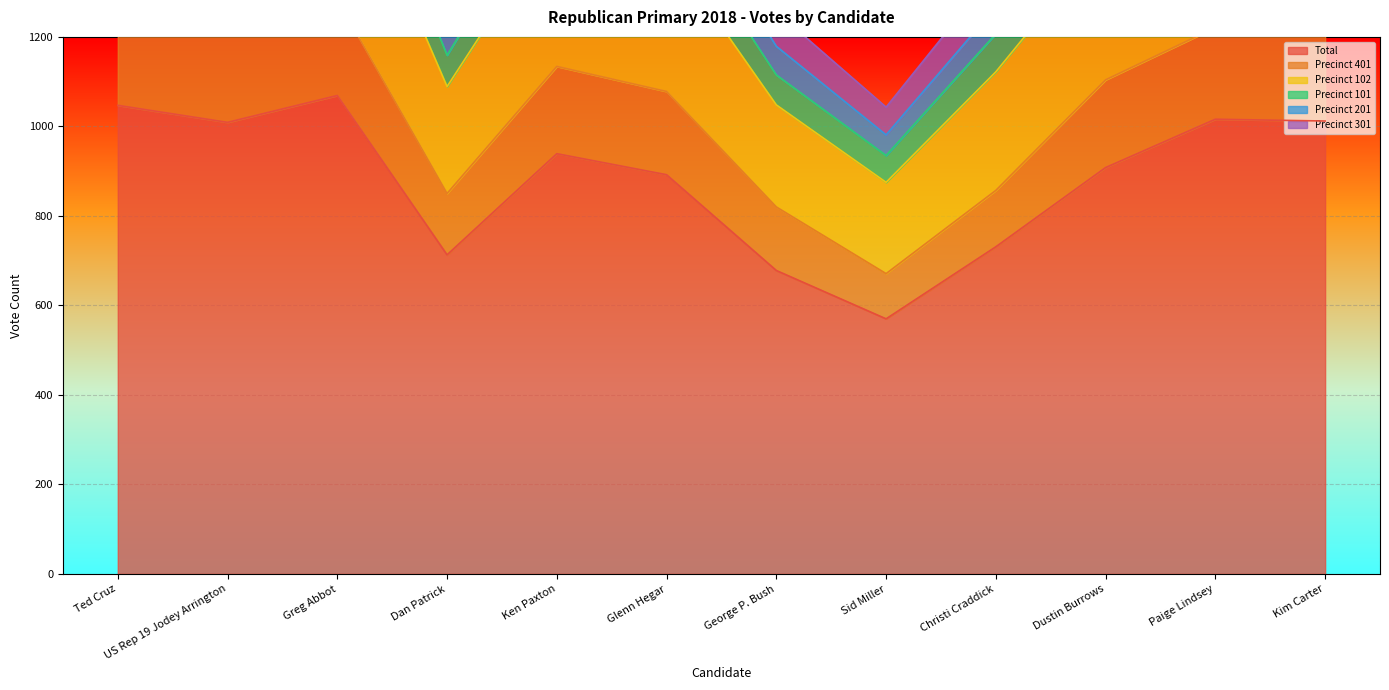

Where is the first local maximum for Precinct 102?

Greg Abbot